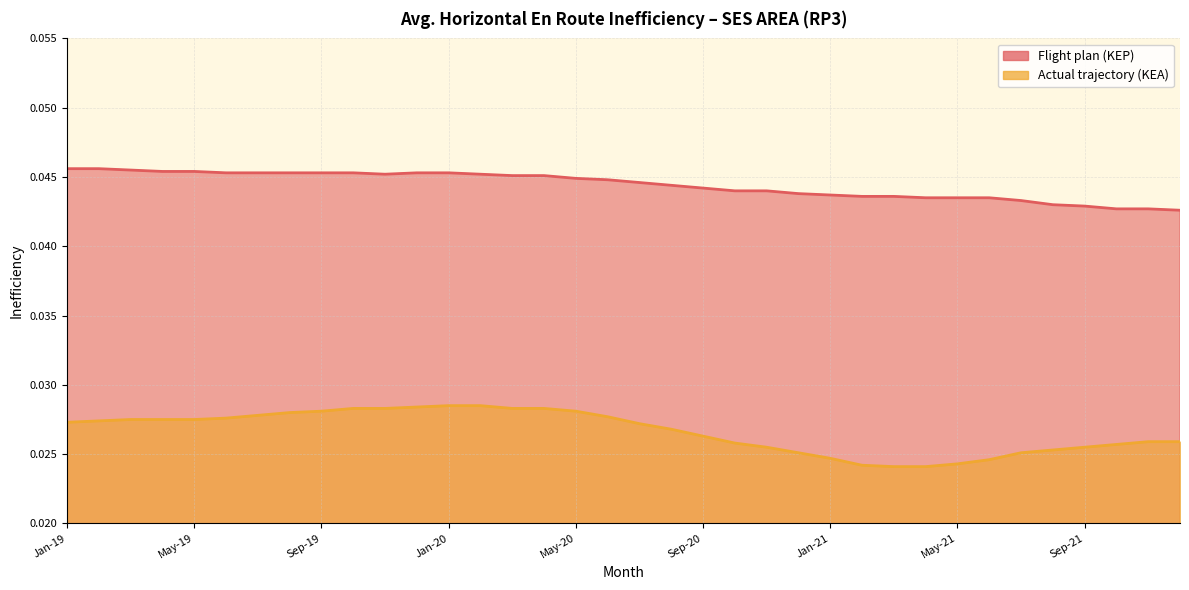

What is the total value across all series at Nov-21?

0.1